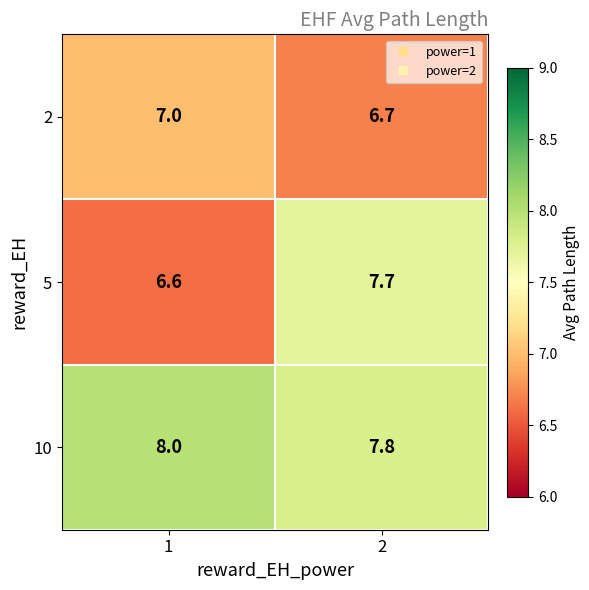

What is the average value of the 5 series?

7.2